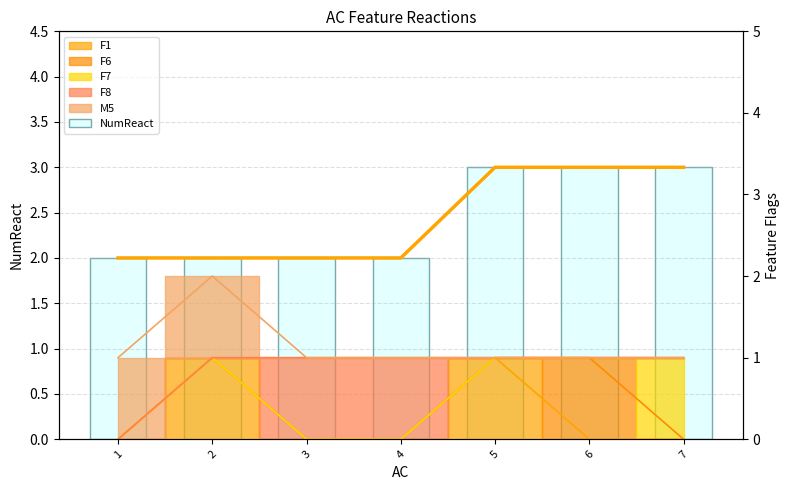

What is the sum of all NumReact values?

17